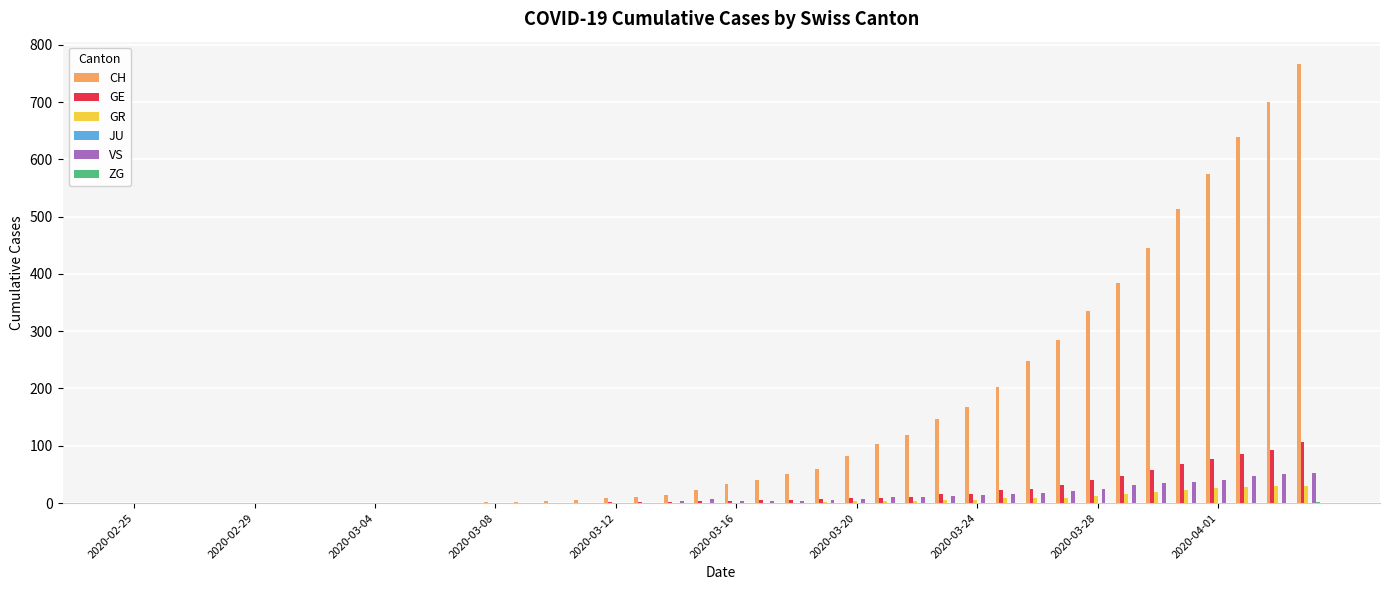

What is the highest value of the CH series?

767